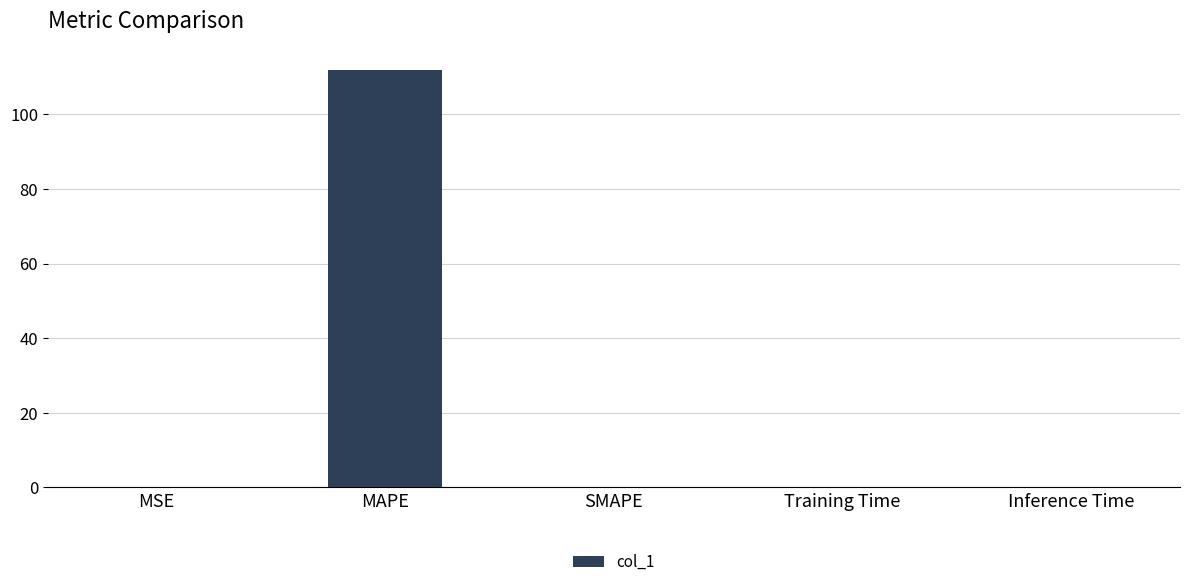

How many distinct data groups are displayed?

1